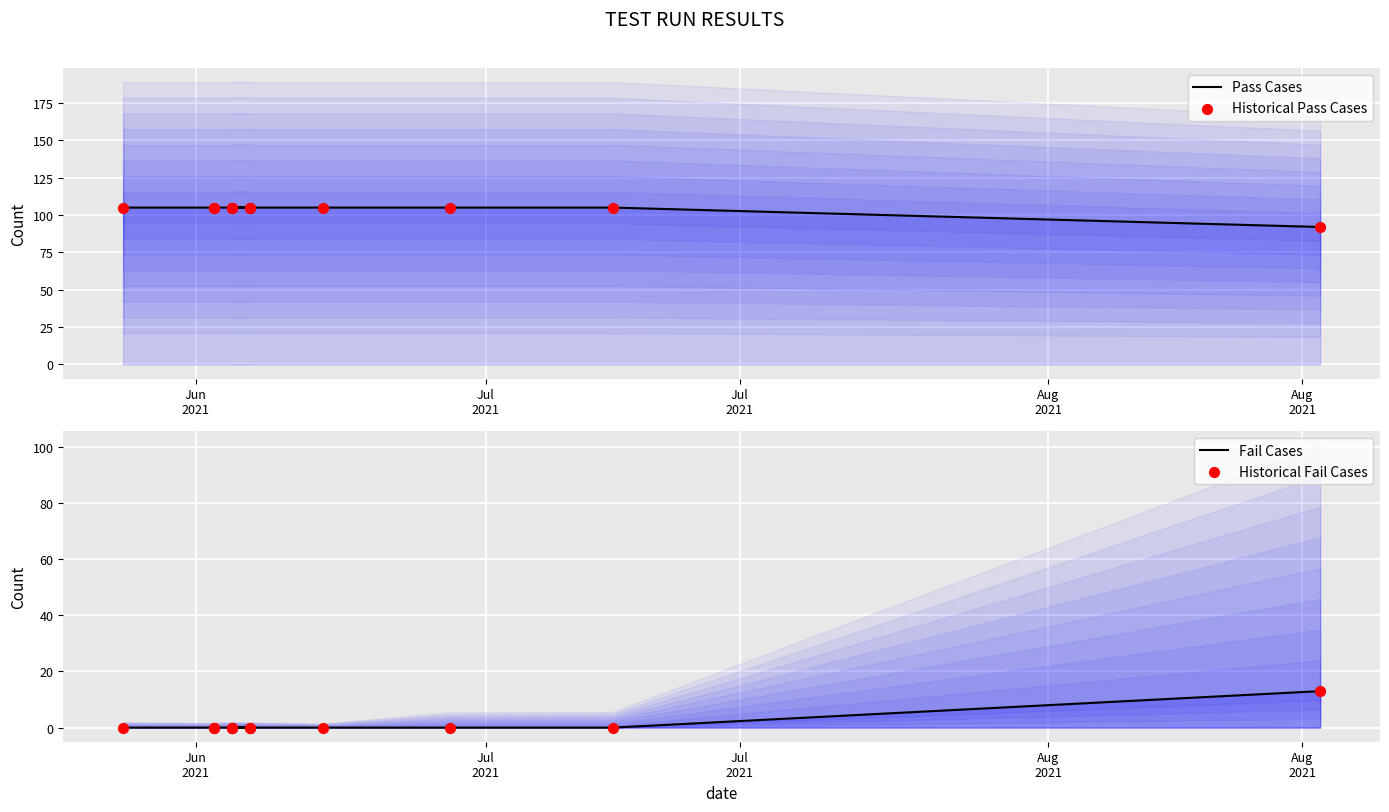

Which series contains the highest Y value?

Pass Cases